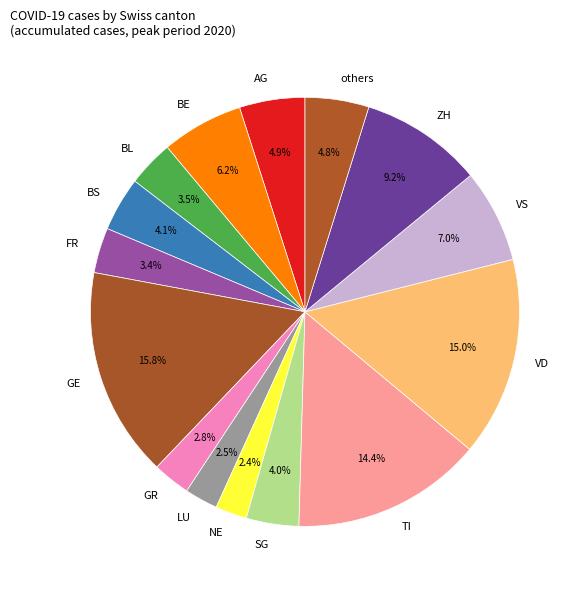

Does any single category account for the majority?

No